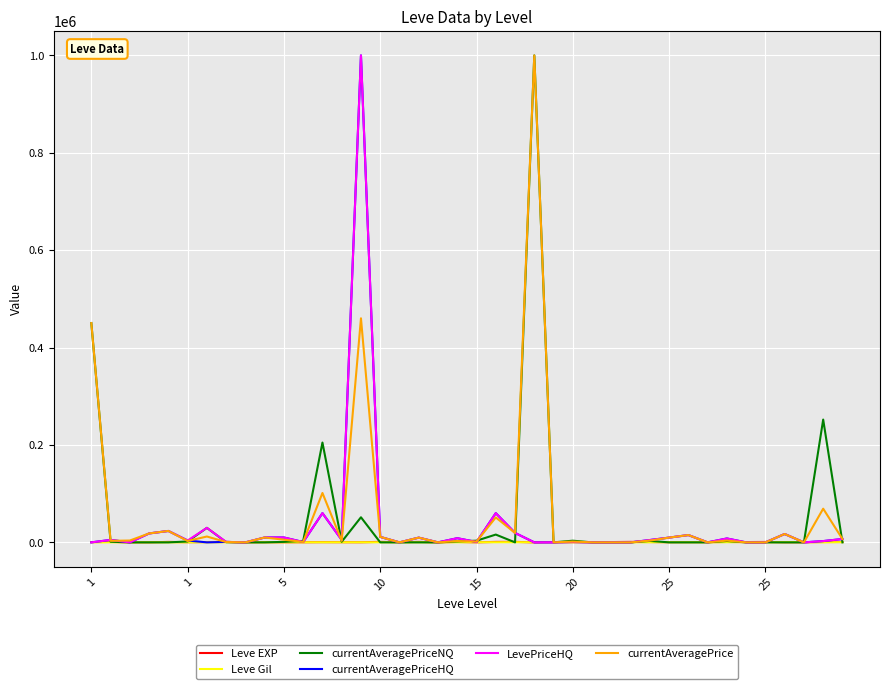

What are all the series names shown in the legend?

Leve EXP, Leve Gil, currentAveragePriceNQ, currentAveragePriceHQ, LevePriceHQ, currentAveragePrice